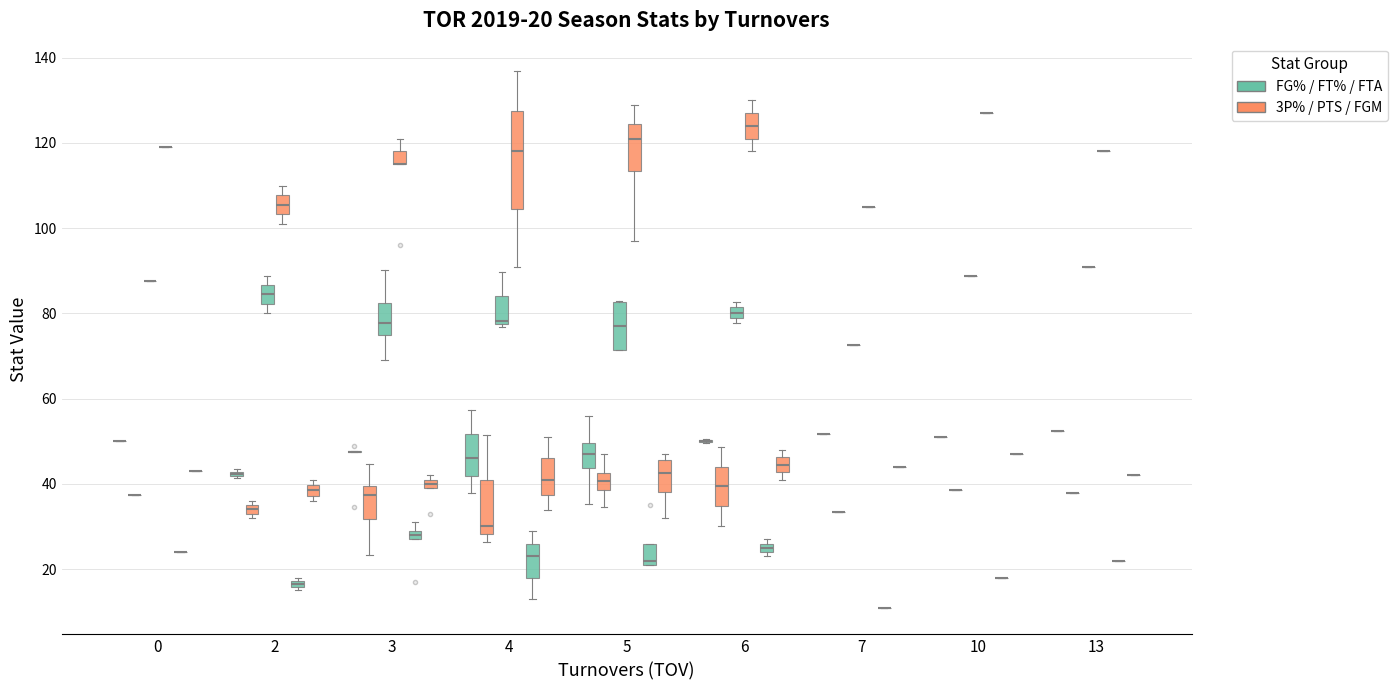

The value of FT% at 3 is 101.5. True or false?

False